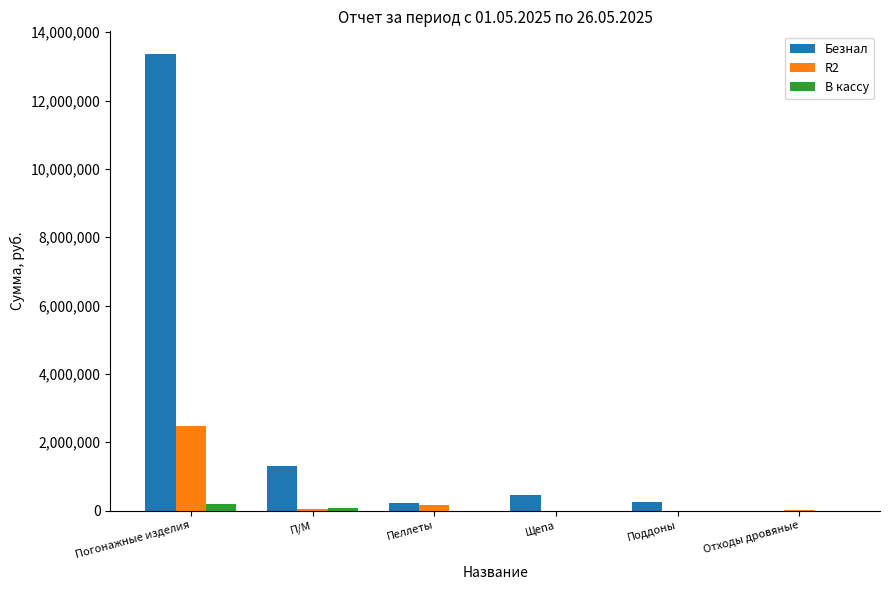

At which category is the sum across all series the highest?

Погонажные изделия